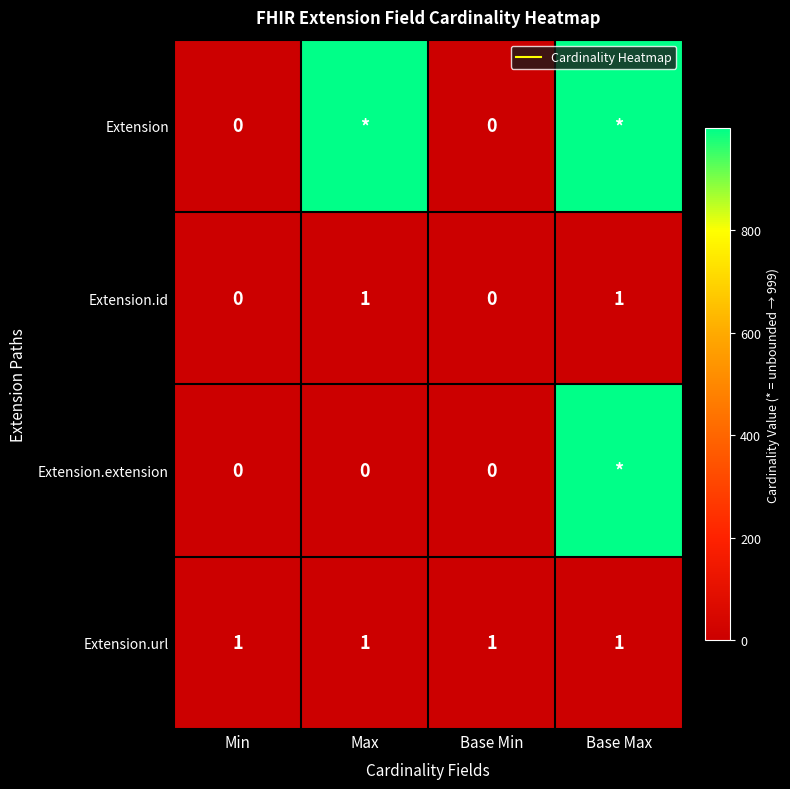

True or false: Extension.id has a value of 0 at Min.

False